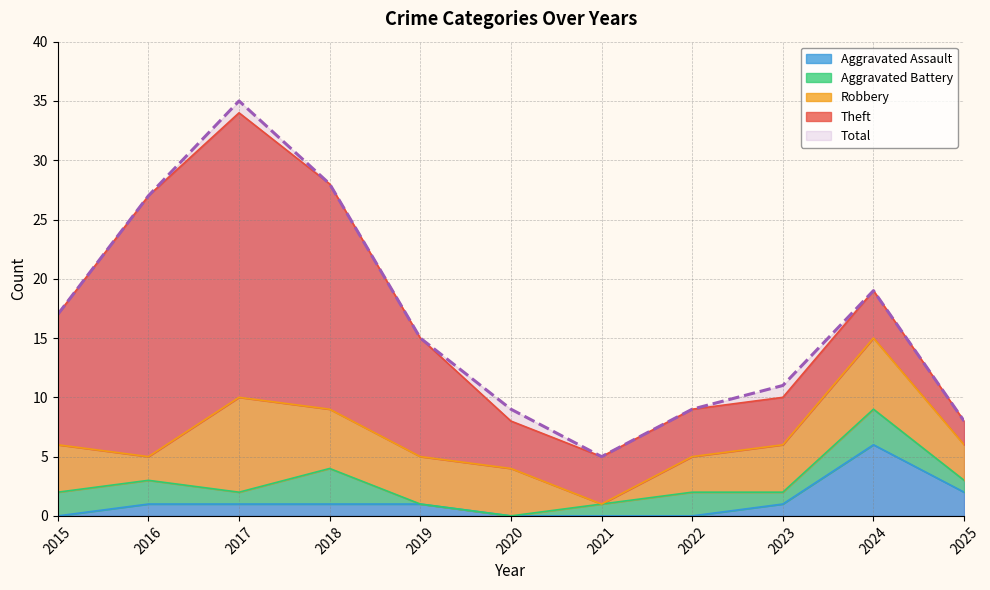

Reading left to right, what are all the values shown in this chart?

Robbery: 4	2	8	5	4	4	0	3	4	6	3
Theft: 11	22	24	19	10	4	4	4	4	4	2
Aggravated Battery: 2	2	1	3	0	0	1	2	1	3	1
Aggravated Assault: 0	1	1	1	1	0	0	0	1	6	2
Total: 17	27	35	28	15	9	5	9	11	19	8